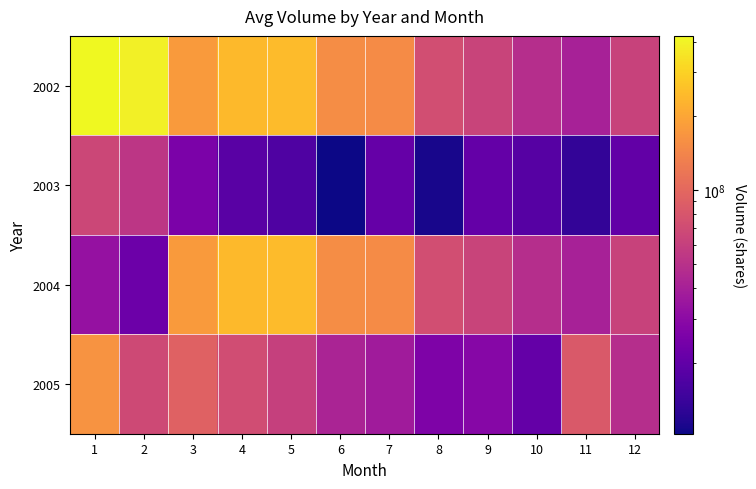

Which category has the lowest value across all series?

6